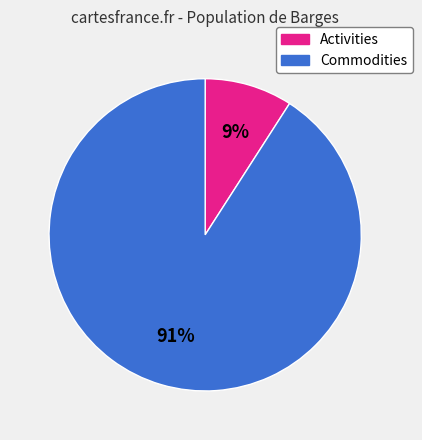

To the nearest percent, what is the average slice percentage?

50%